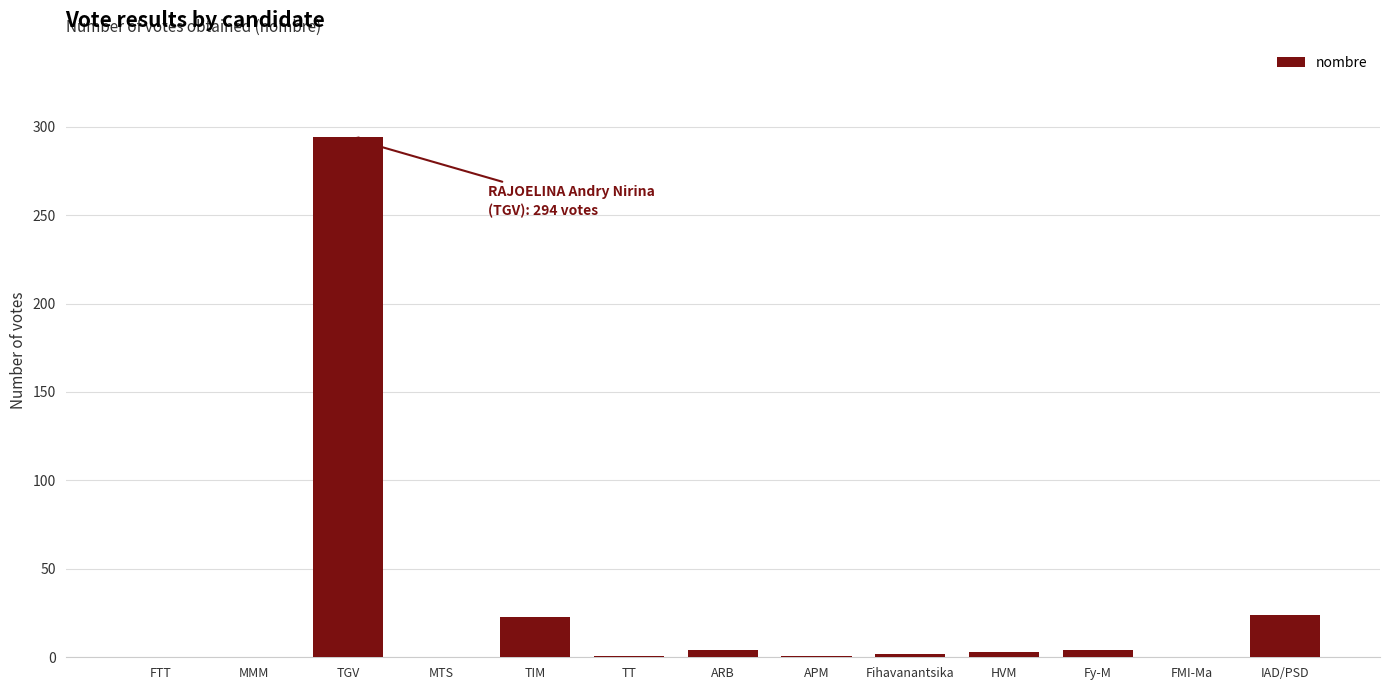

What is the sum of the values at ARB and FTT?

4